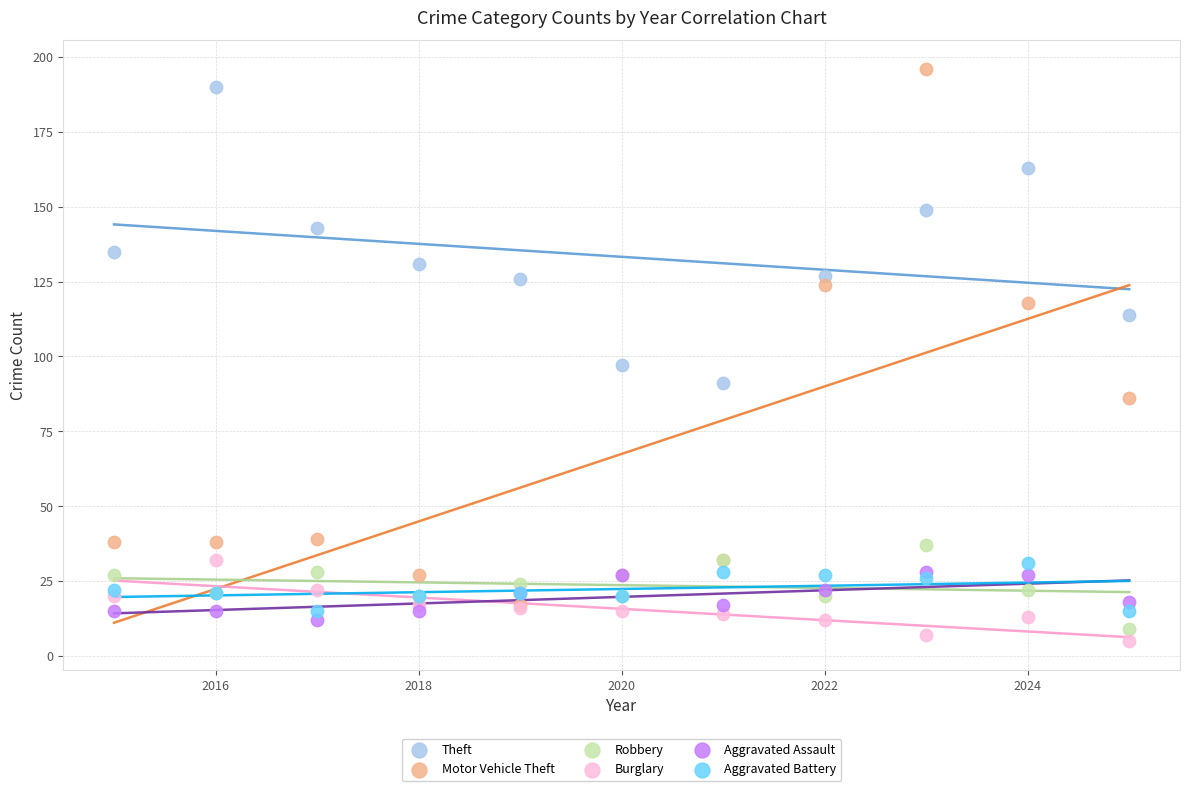

Which series contains the highest Y value?

Motor Vehicle Theft